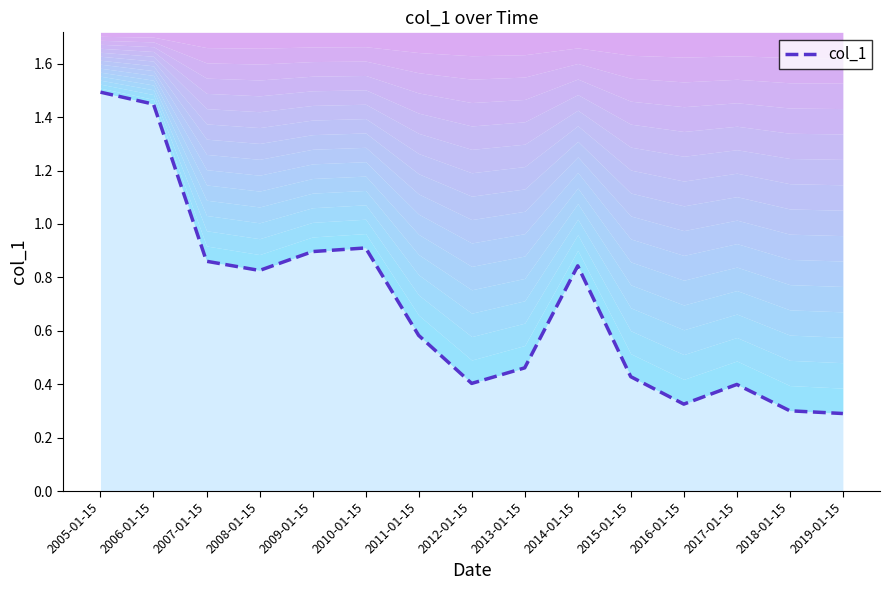

What is the sum of all values?

10.5